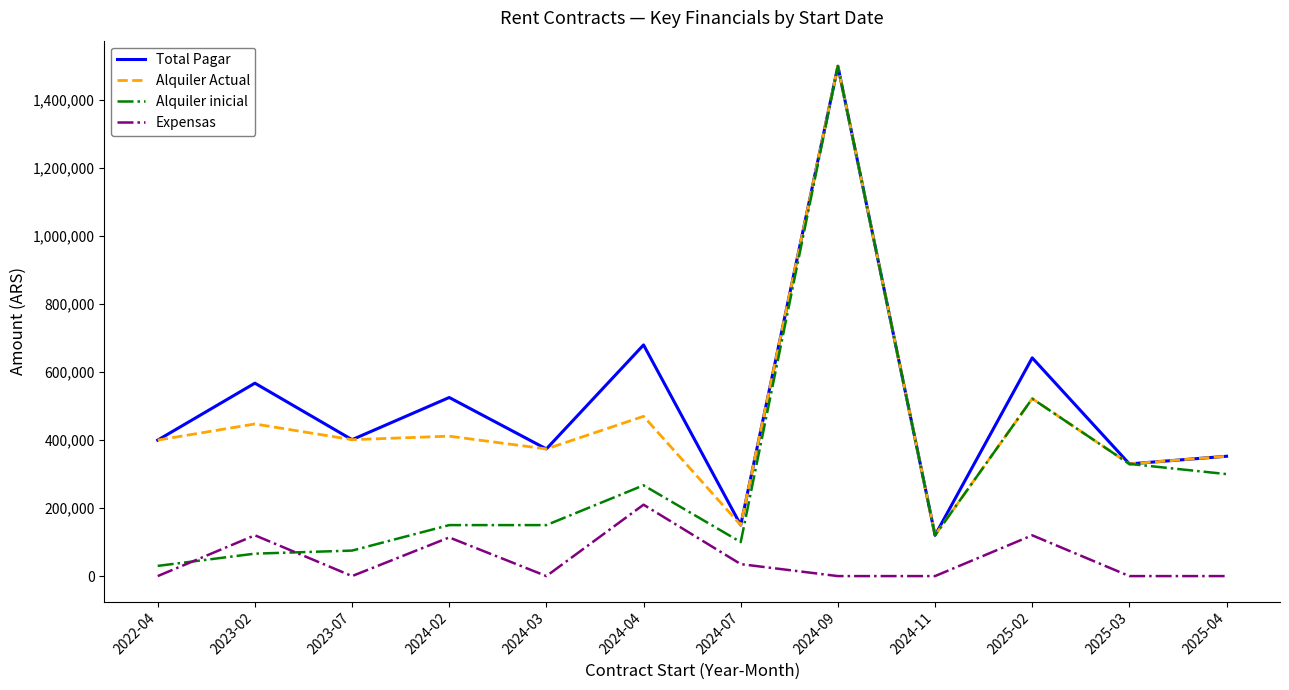

Between 2025-02 and 2025-04, which series saw the biggest shift?

Total Pagar